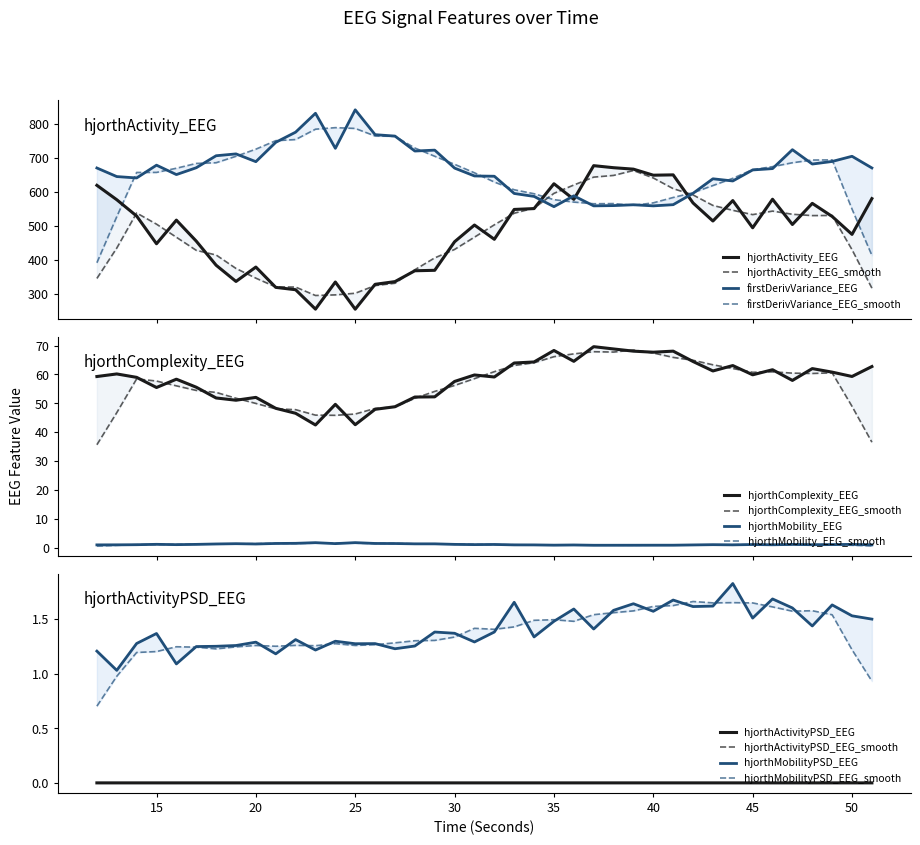

Is it true that firstDerivVariance_EEG equals 867.0 at 31?

False